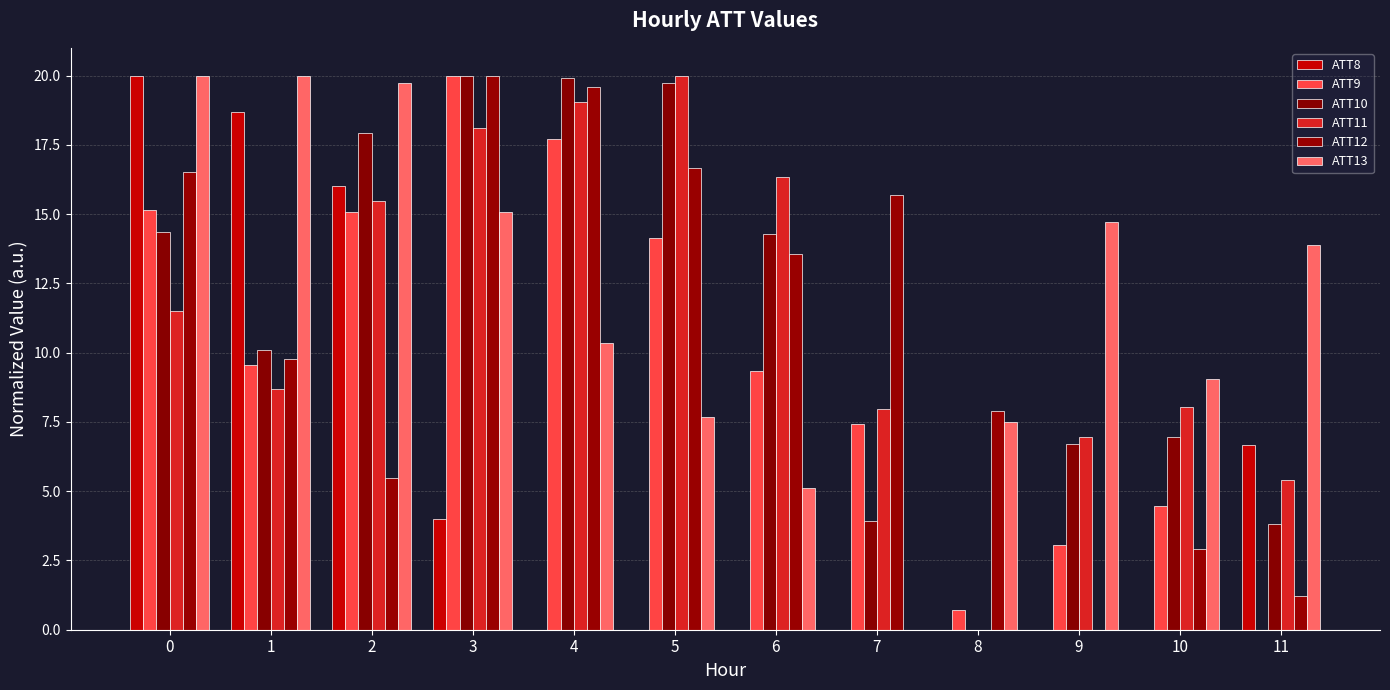

How many groups of bars are there?

12